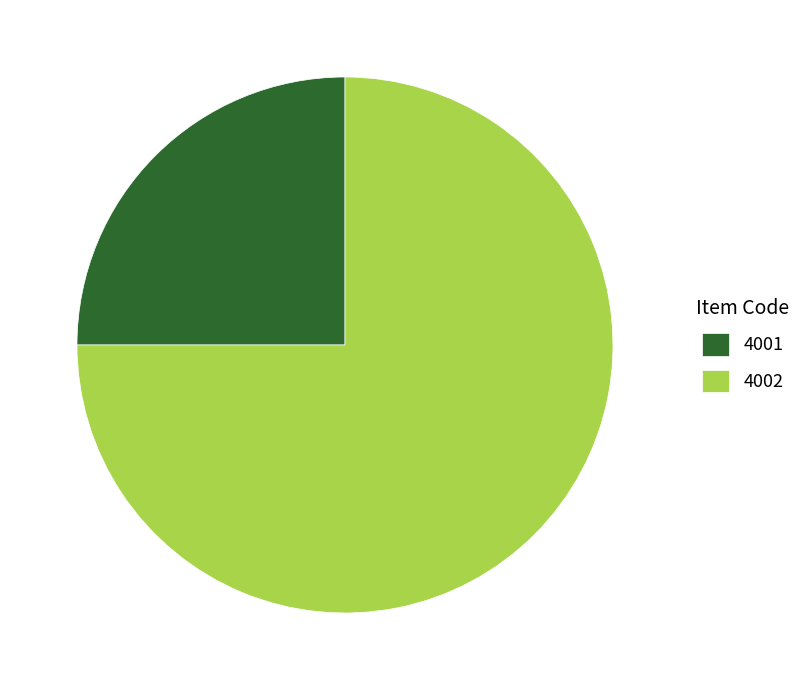

Combined, do 4002 and 4001 account for over 50%?

Yes